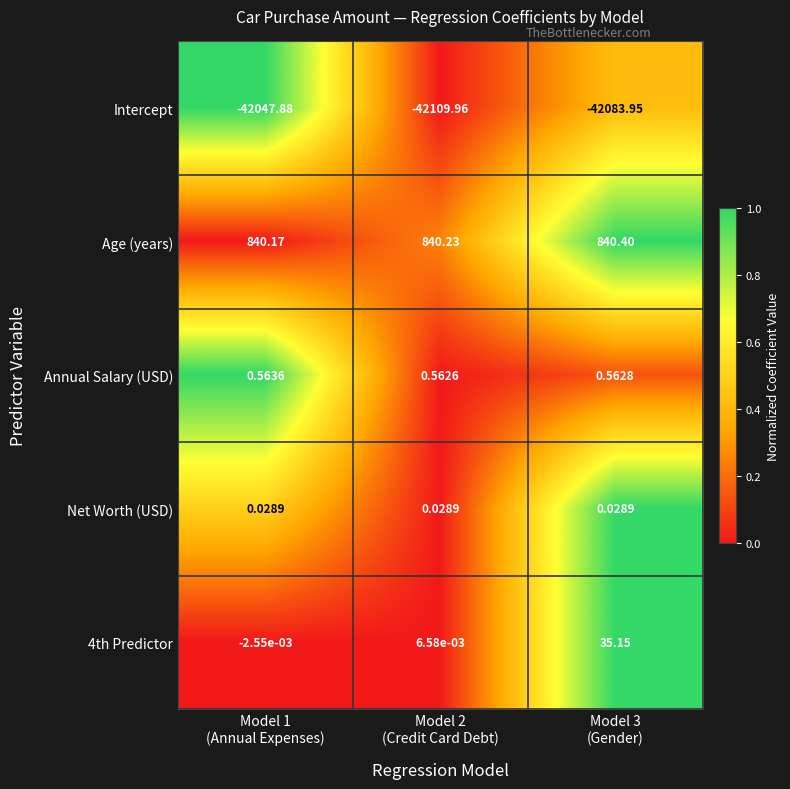

How many data points does each series have?

3